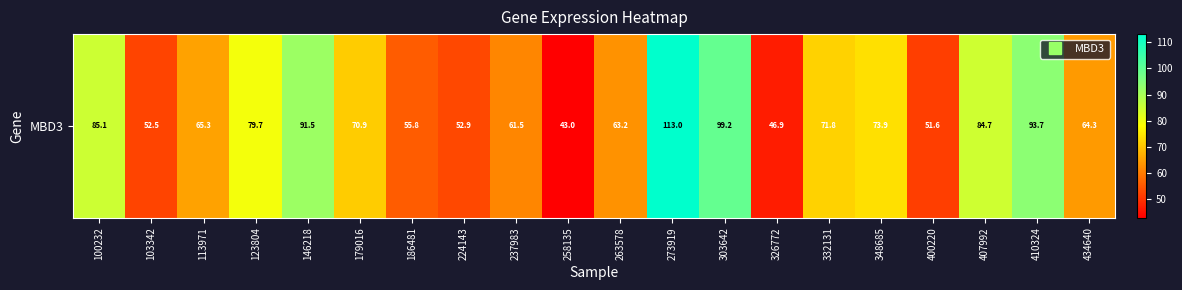

What is the difference between the maximum and minimum values?

70.0